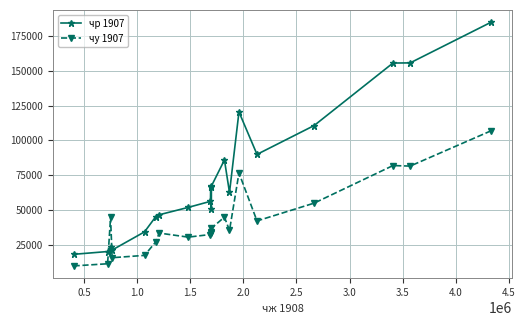

After their last crossing, which series has the higher values: чу 1907 or чр 1907?

чр 1907